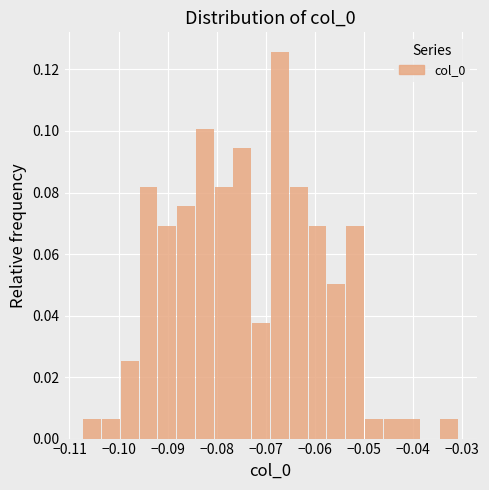

Read against the x-axis, roughly where is the centre of the tallest bar?

-0.067